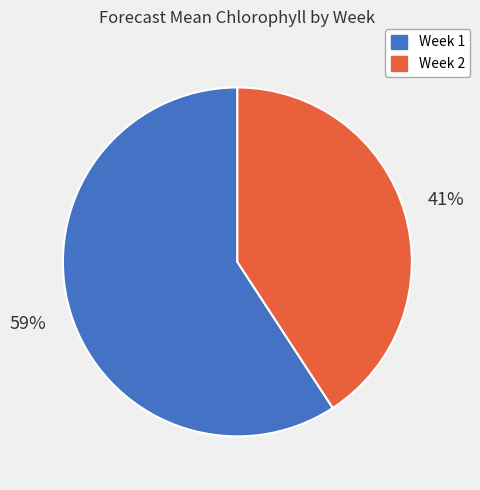

To the nearest percent, what is the difference between the largest and smallest slice percentages?

18%